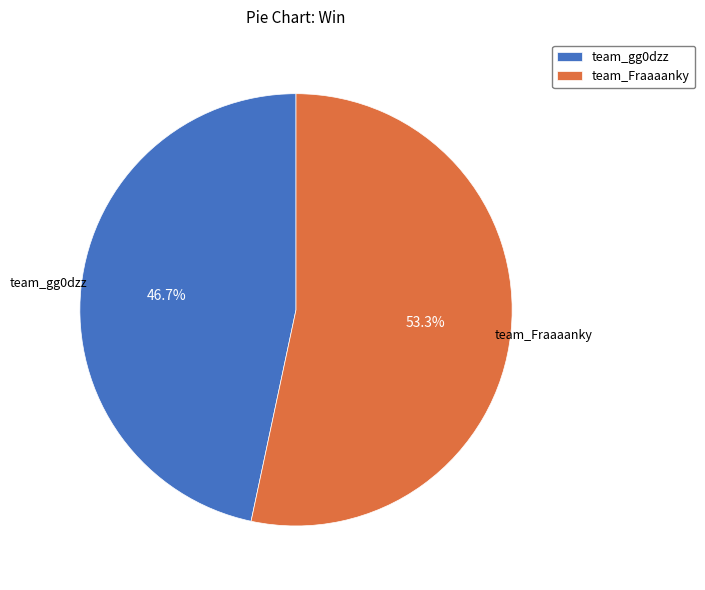

Approximately how many times larger is the value at team_Fraaaanky compared to team_gg0dzz?

1.1